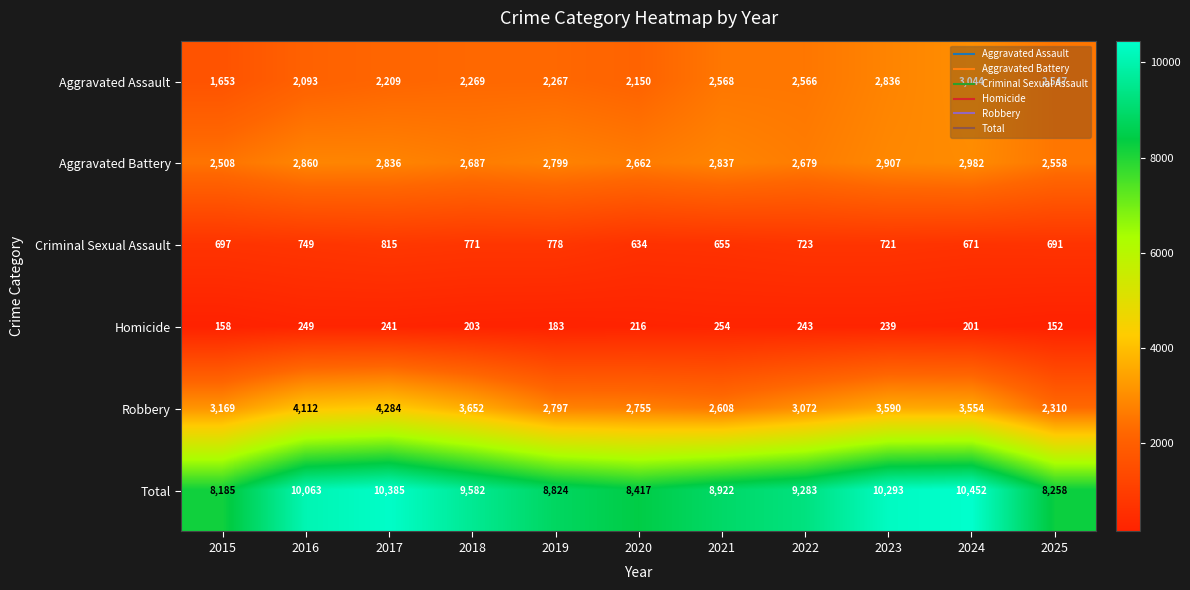

What is the smallest value displayed?

152